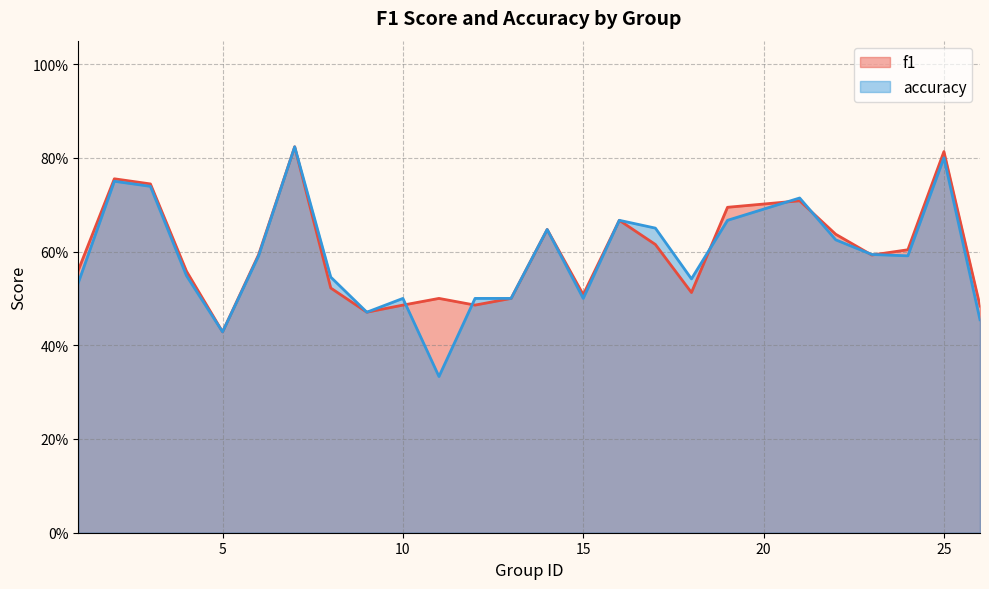

How many lines are shown in the chart?

2